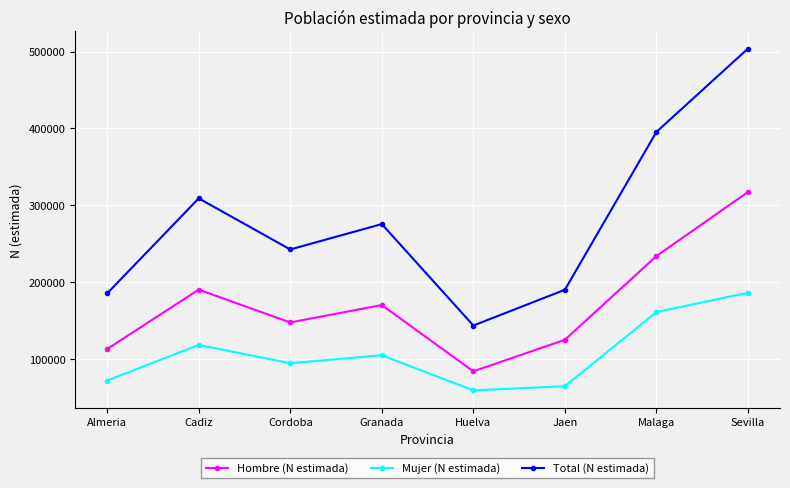

At which label is Total (N estimada) closest to 323825?

Cadiz